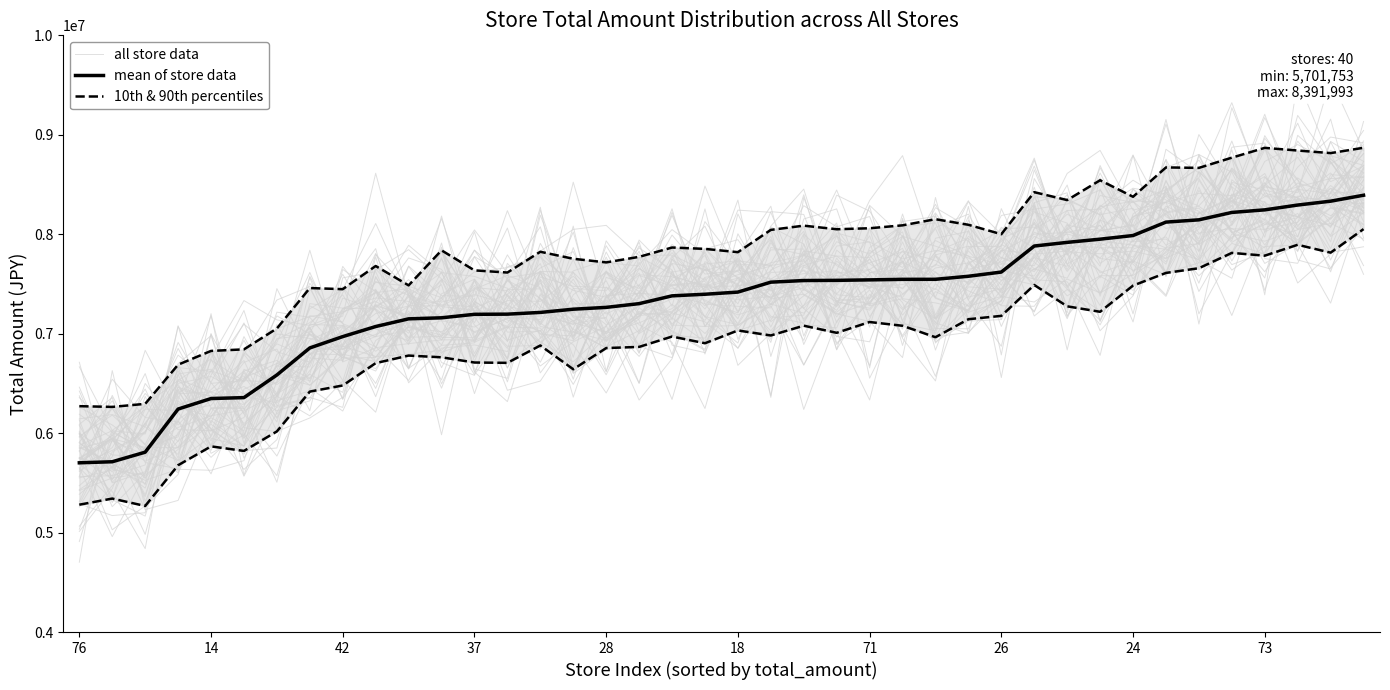

What is the value of the 10th & 90th percentiles point at the 11th from the left?

6779855.8